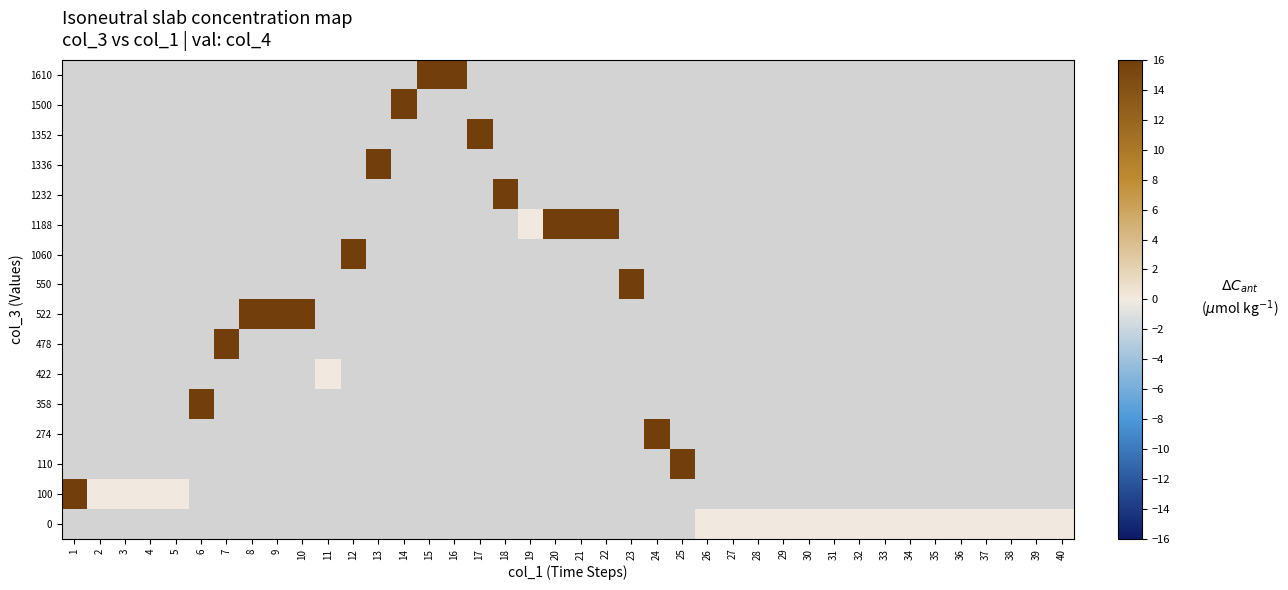

At which category does the chart reach its peak across all series?

13